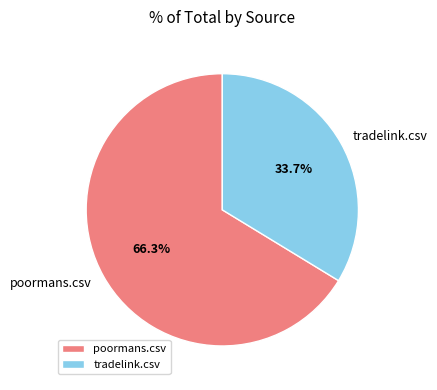

How many slices are in this pie chart?

2